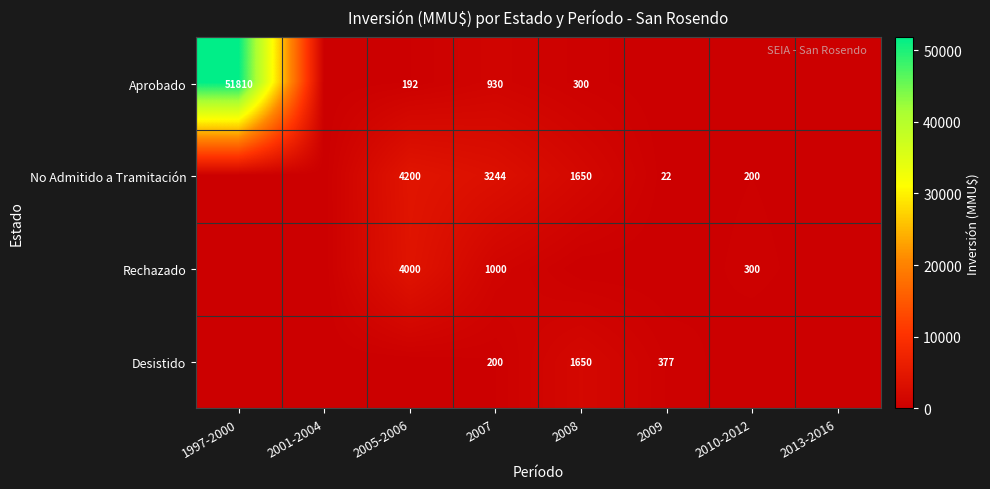

What is the spread (max minus min) of values at 2007?

3044